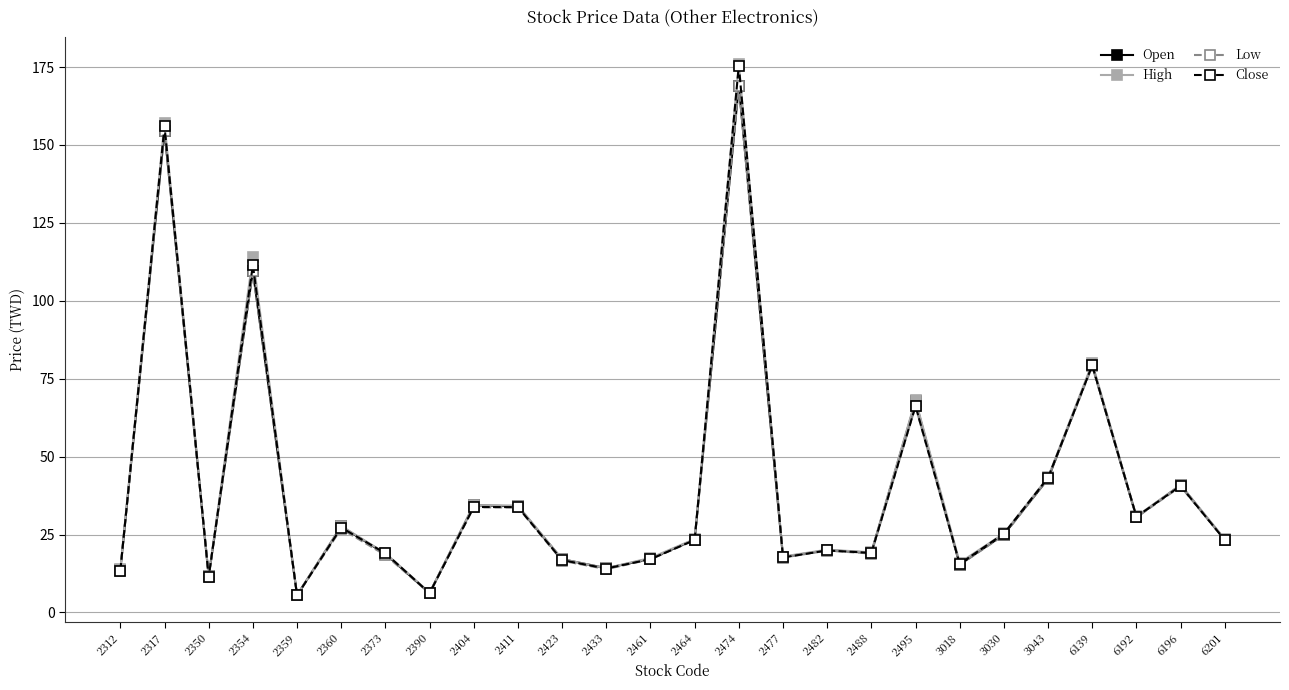

What is the value of the Low point at the 9th from the left?

33.8